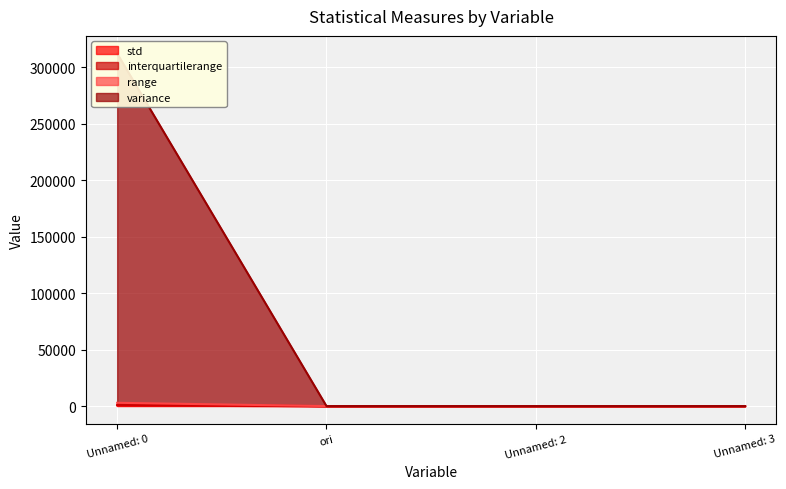

How many lines are shown in the chart?

4